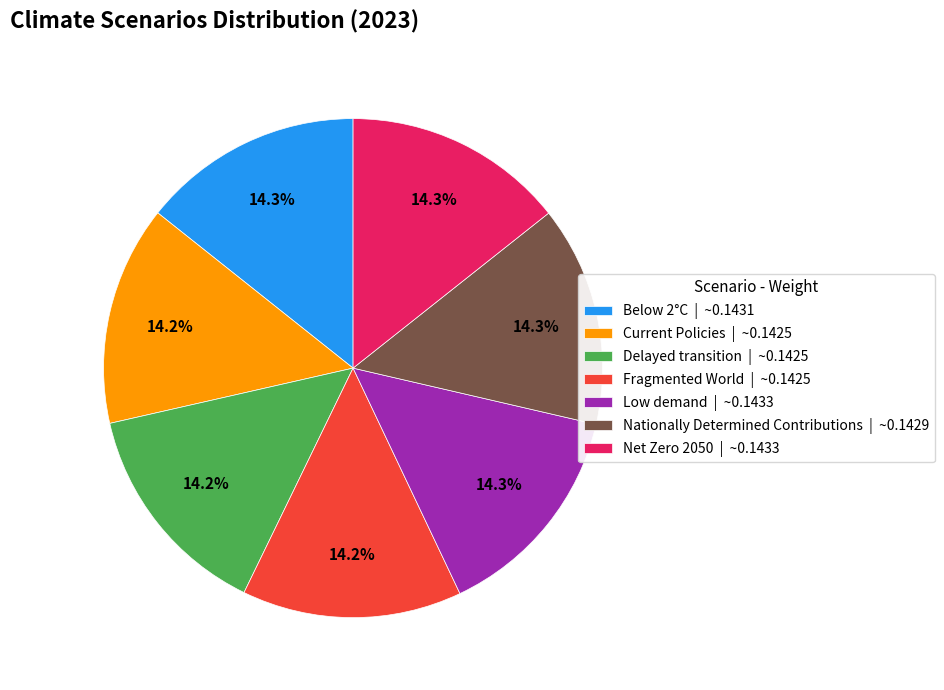

What portion of the pie excludes Delayed transition | ~0.1425?

85.8%